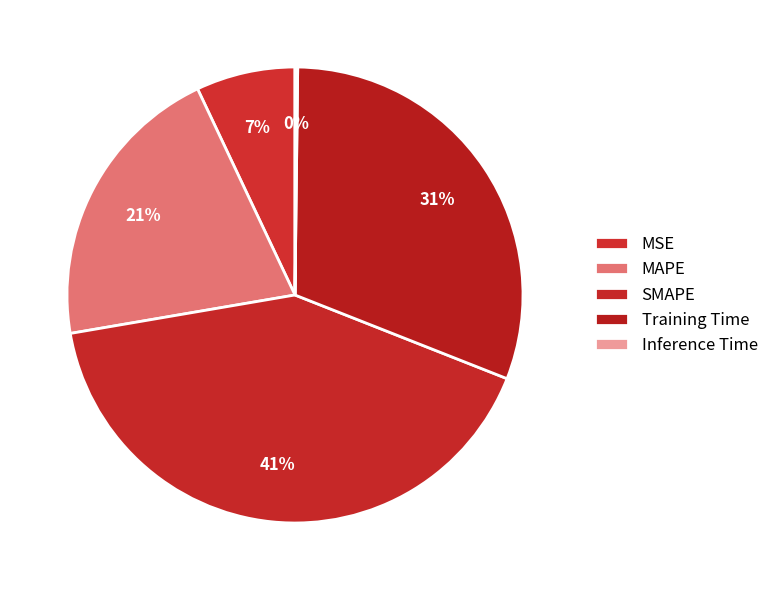

The MAPE slice represents 32% of the pie. True or false?

False